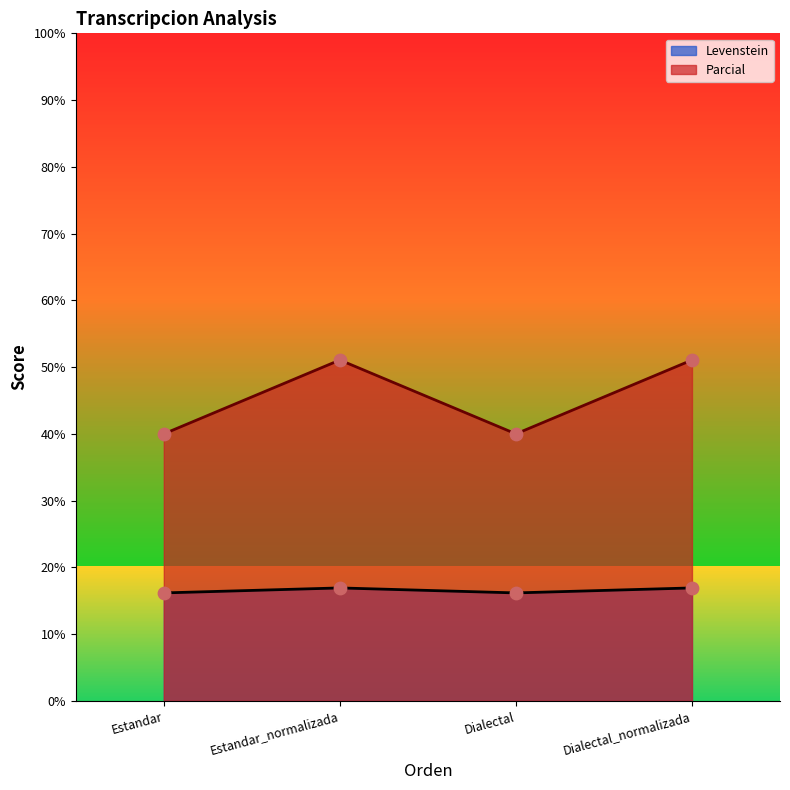

Which series reaches the maximum Y coordinate?

Parcial